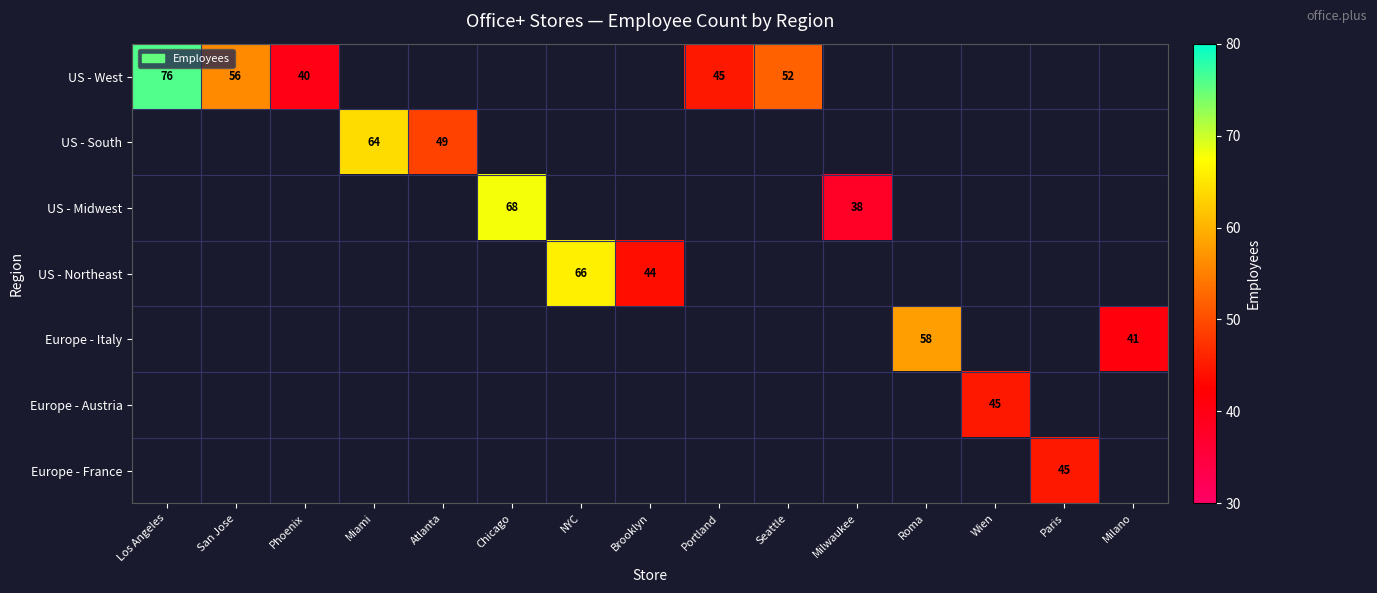

At how many categories does at least one series exceed 47?

8